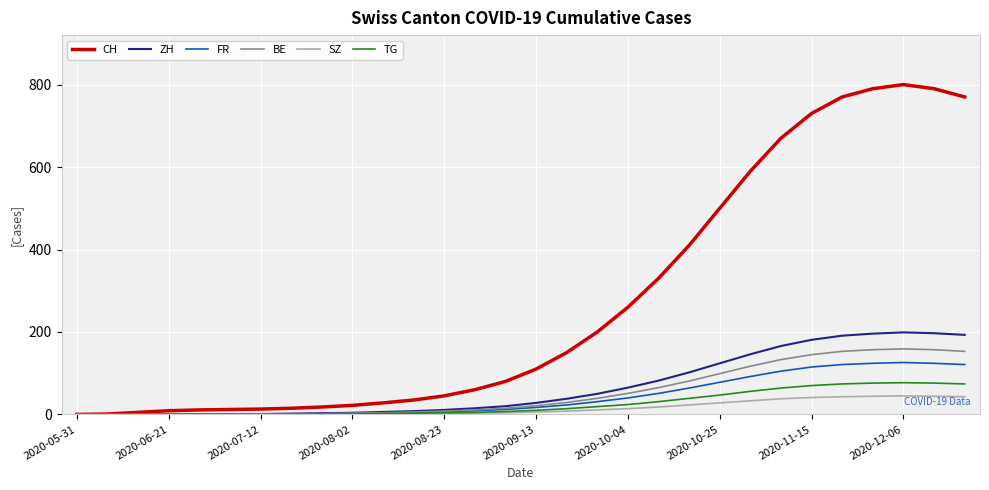

Which series has the largest range (max minus min)?

CH